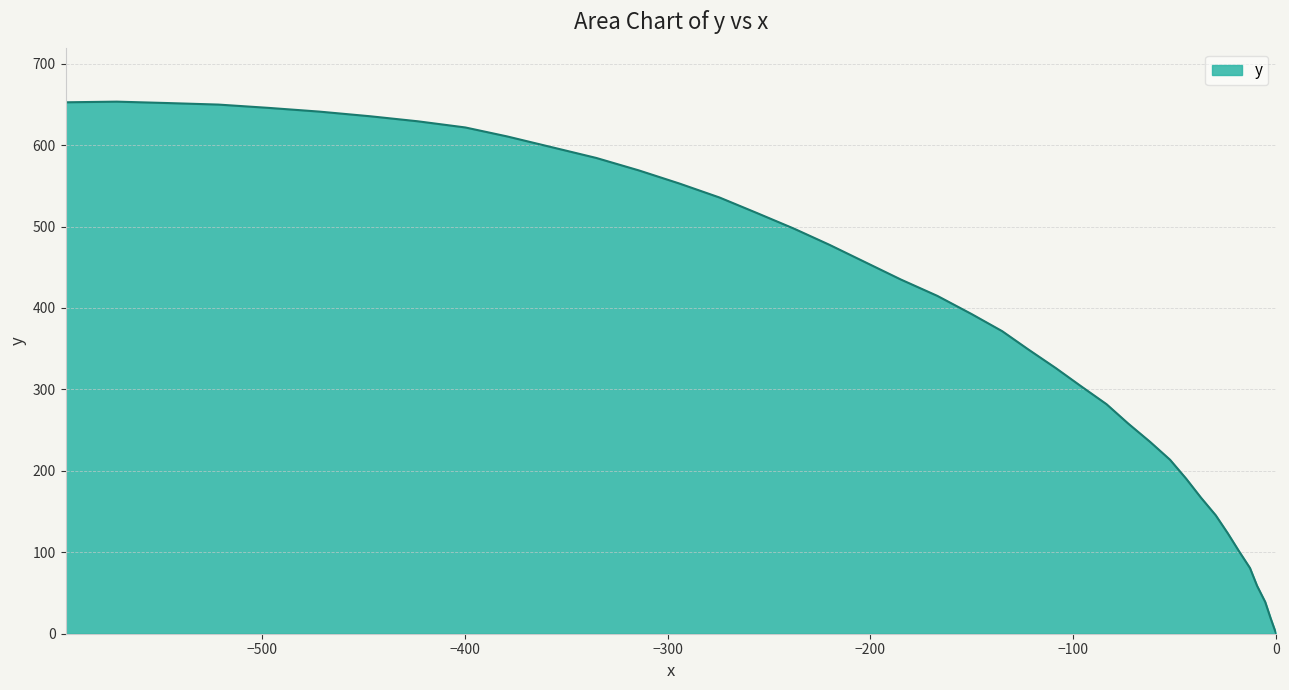

How many series are shown in this chart?

1